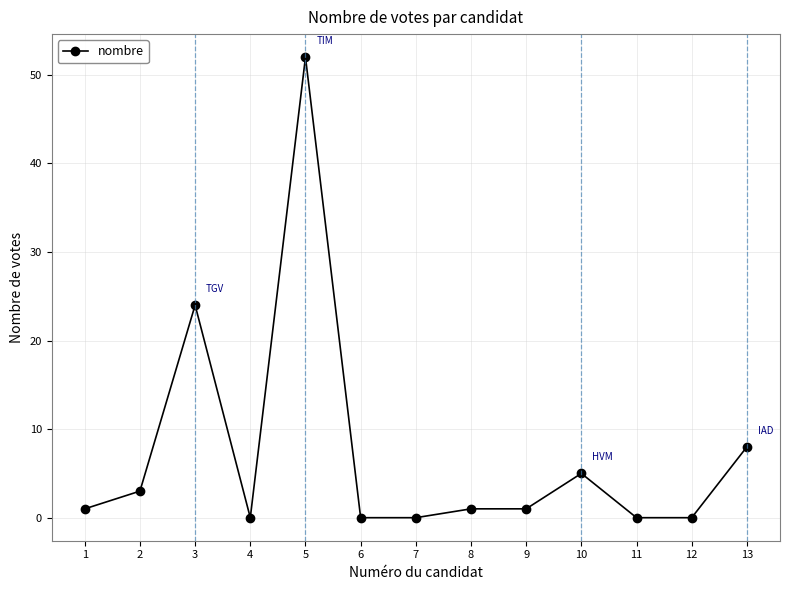

Count the number of categories in the chart.

13